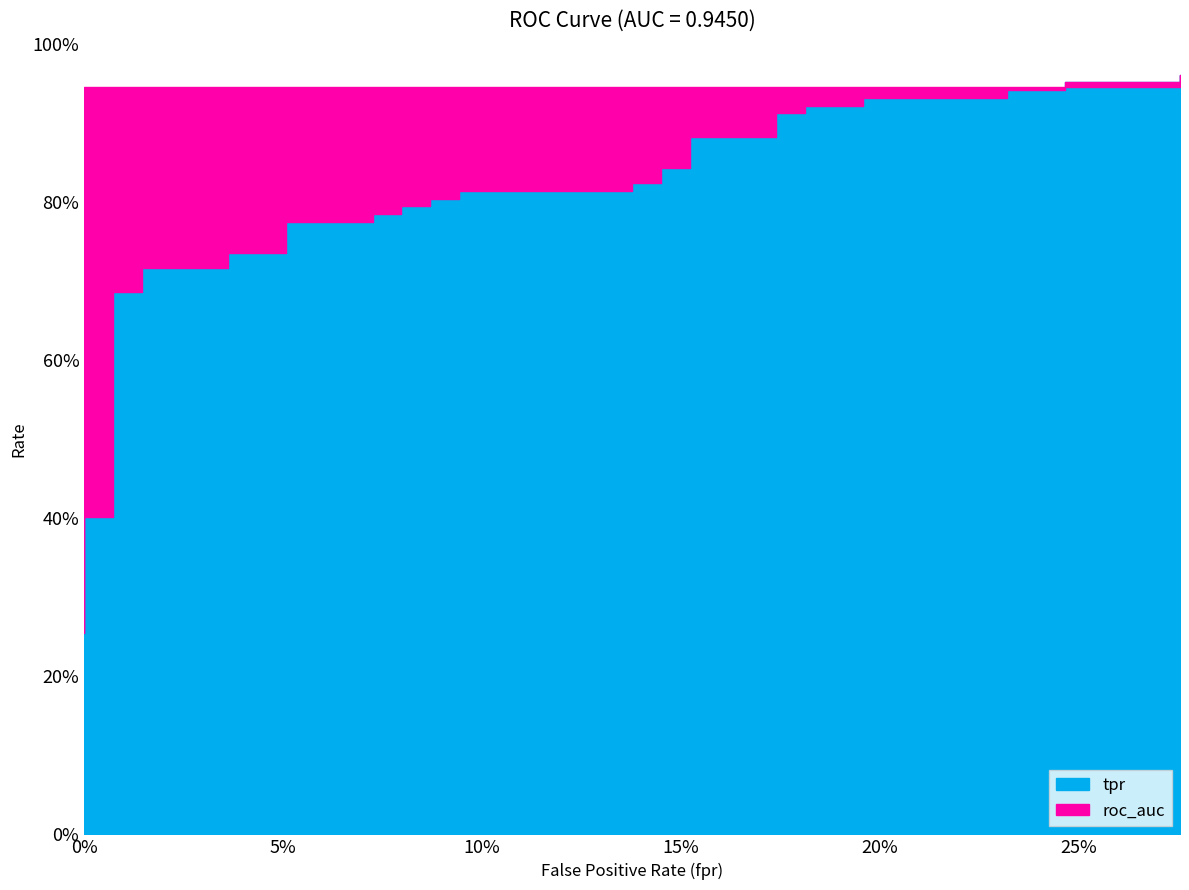

At which category does the chart reach its peak across all series?

0.2753623188405797